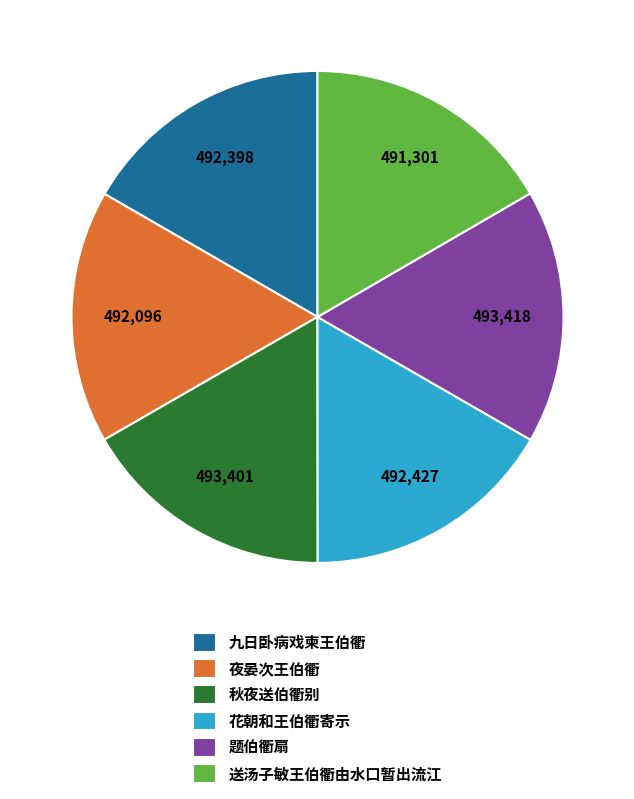

Does 九日卧病戏柬王伯衢 account for over 50% of the chart?

No